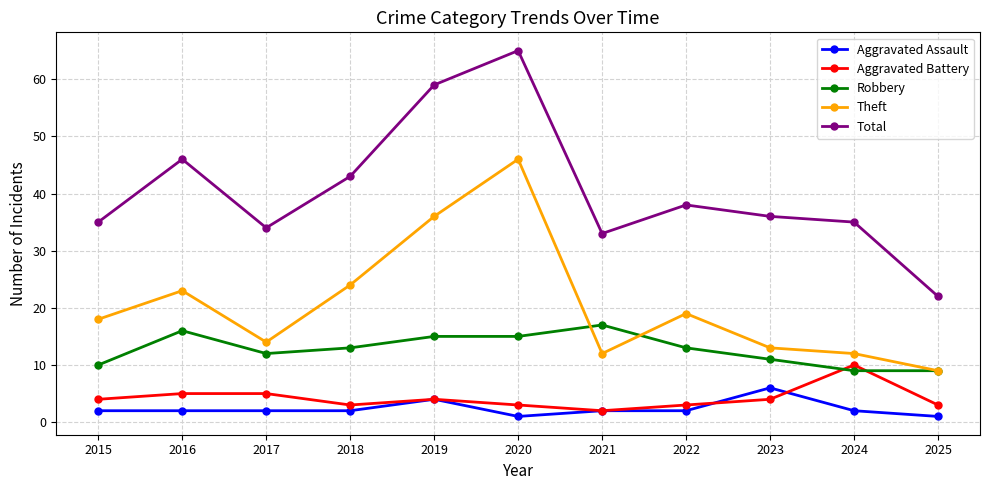

Between 2019 and 2021, which series saw the biggest shift?

Total